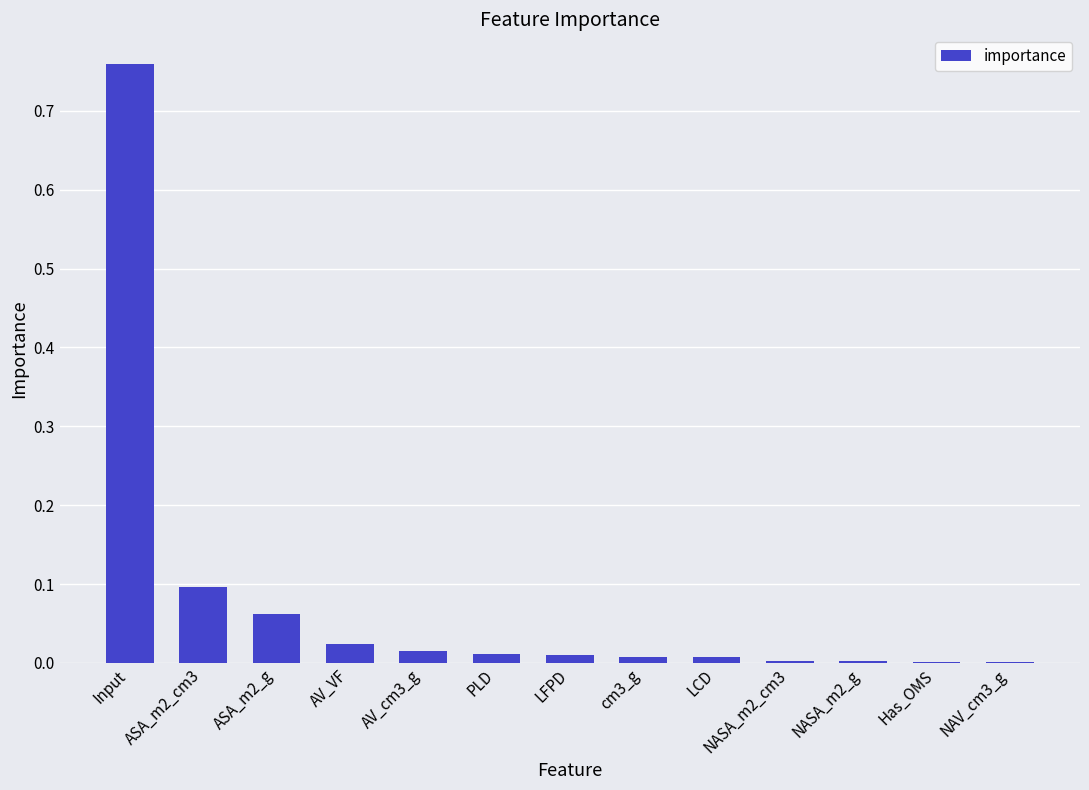

What is the sum of all values?

1.0